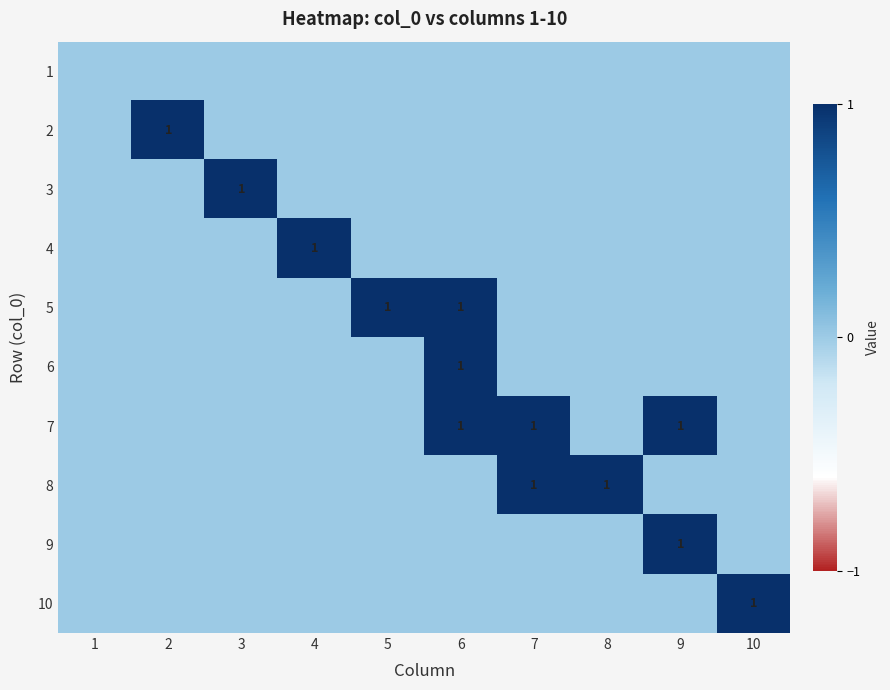

Is it true that 8 equals 2 at 7?

False